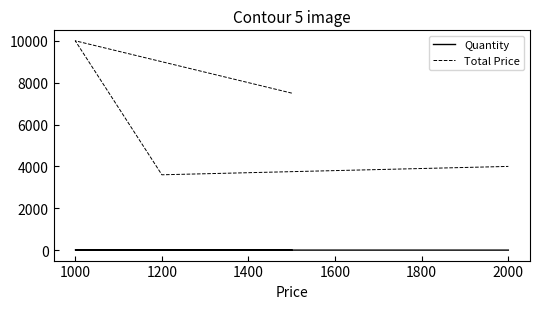

What is the value of the Total Price point at the 4th from the left?

4000